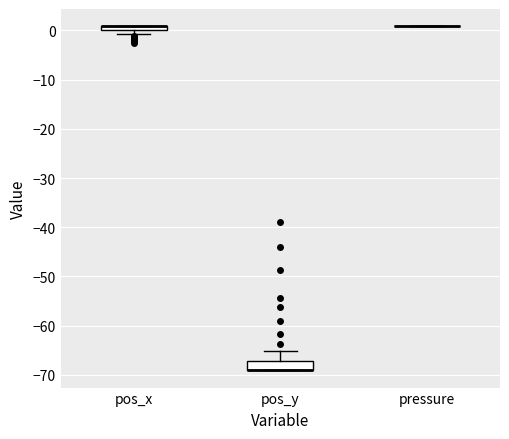

Where is the upper edge of the box for pos_x on the y-axis? The values are not printed on the chart, so give them approximately, as read against the axis.

1